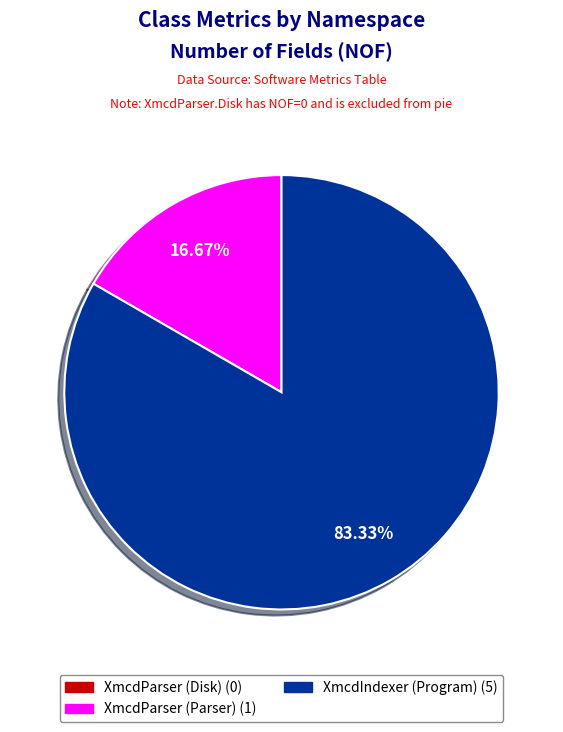

Does any single category account for the majority?

Yes